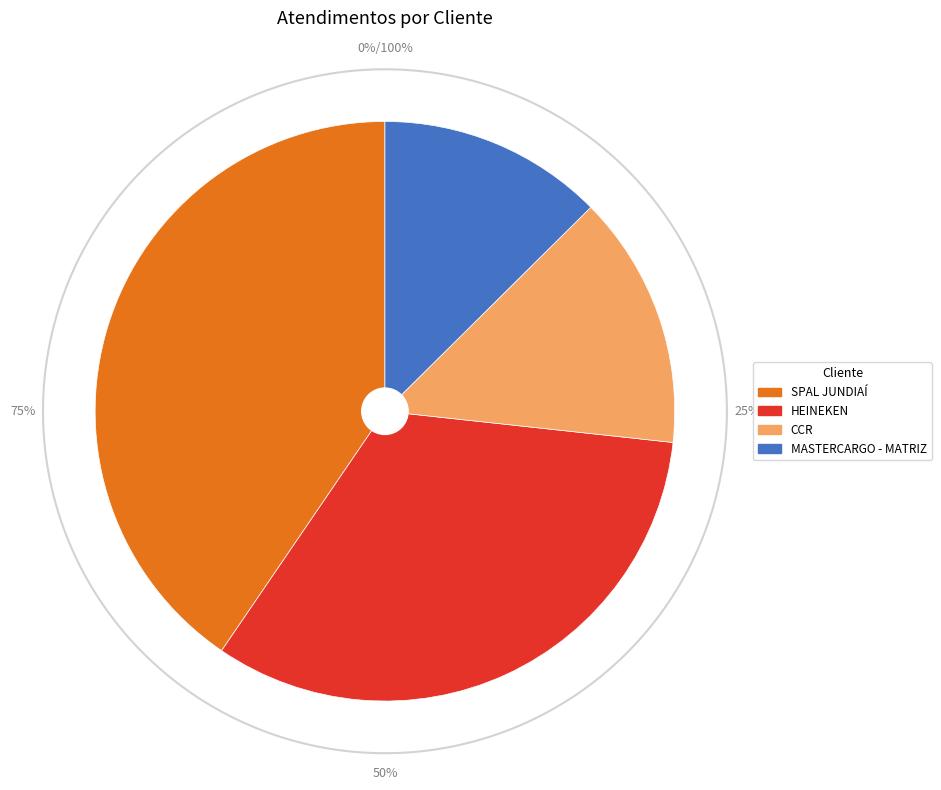

What is the change in value from CCR to MASTERCARGO - MATRIZ?

-8